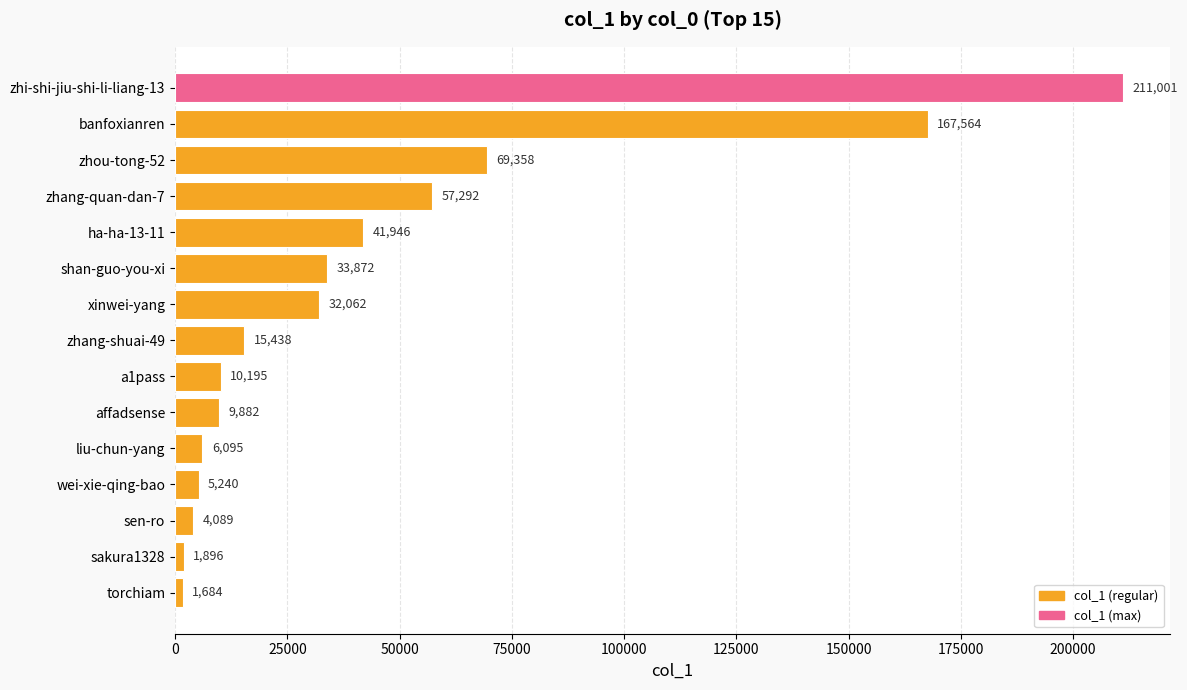

Is it true that the value at banfoxianren is 44898?

False